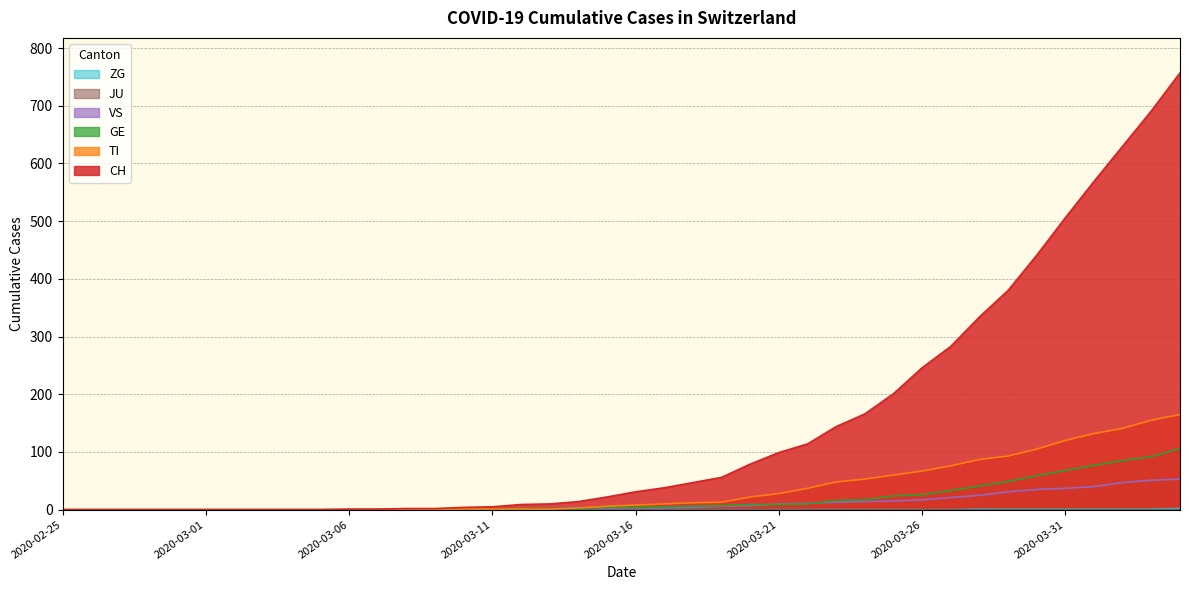

Does the chart have visible grid lines?

Yes